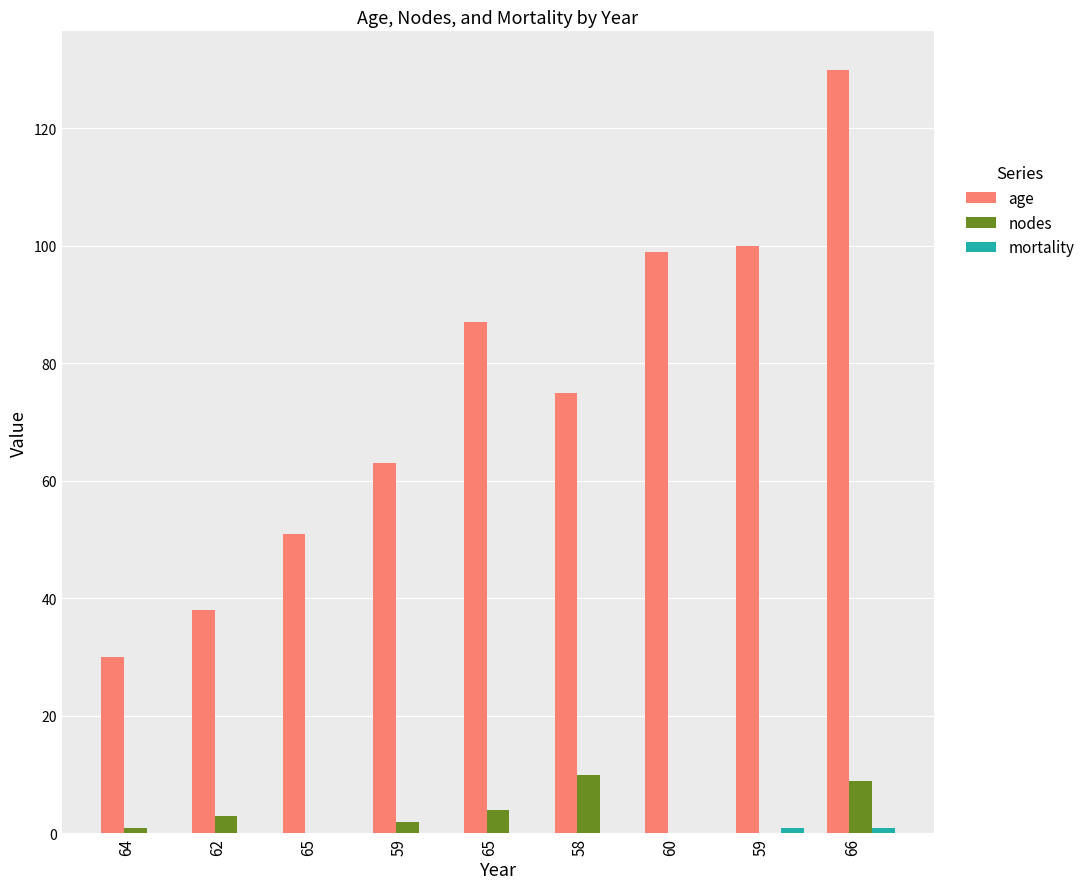

How many groups of bars are there?

9